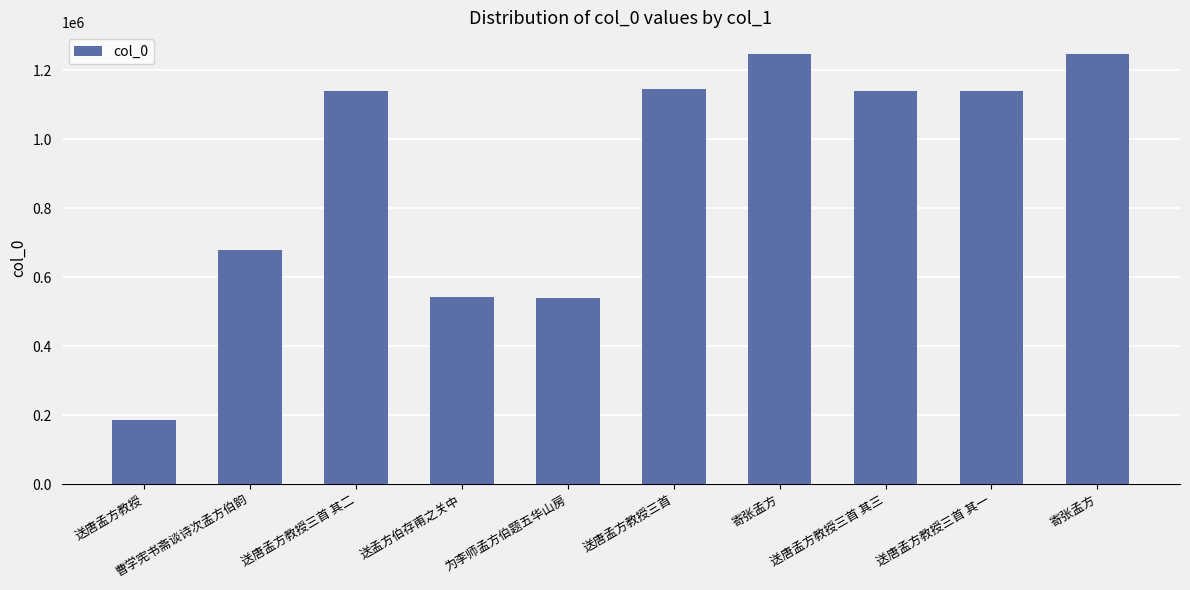

Rank the categories by value from lowest to highest.

送唐孟方教授, 为李师孟方伯题五华山房, 送孟方伯存甫之关中, 曹学宪书斋谈诗次孟方伯韵, 送唐孟方教授三首 其三, 送唐孟方教授三首 其二, 送唐孟方教授三首 其一, 送唐孟方教授三首, 寄张孟方, 寄张孟方